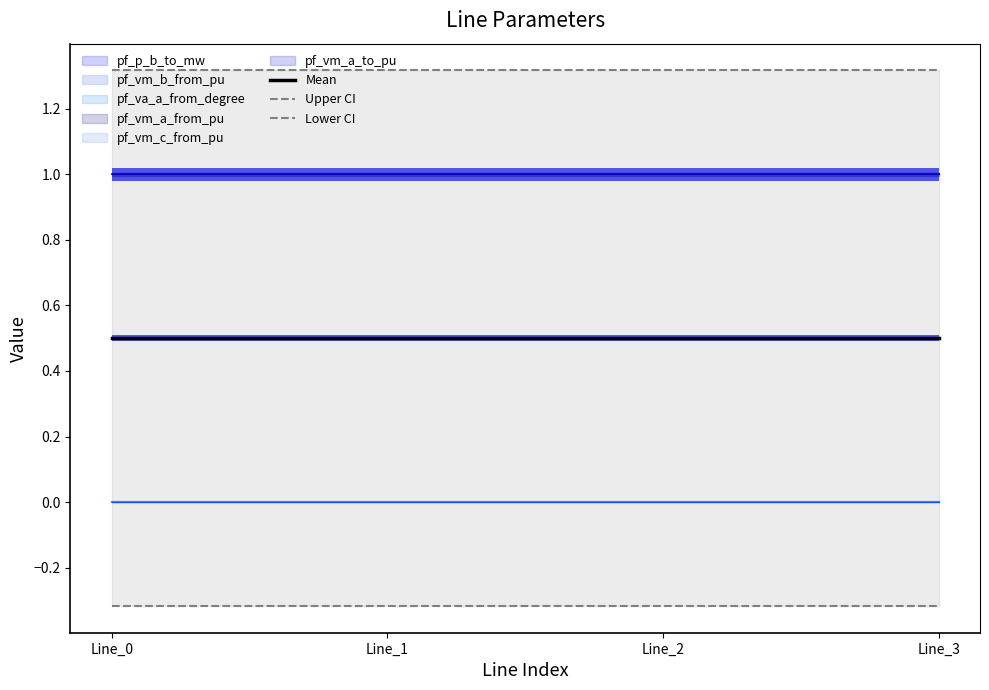

True or false: Mean and Lower CI cross at least once.

False